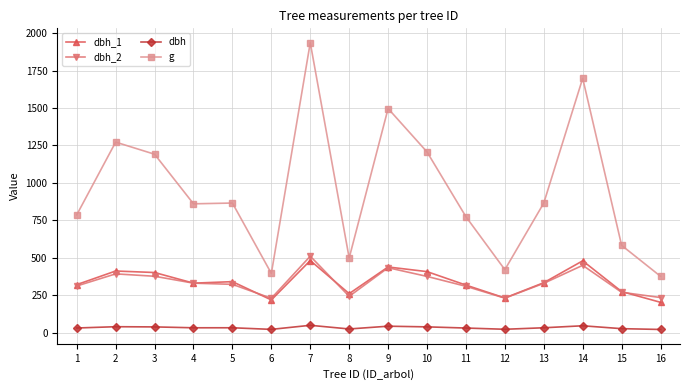

What value does the g series have at 10?

1206.9